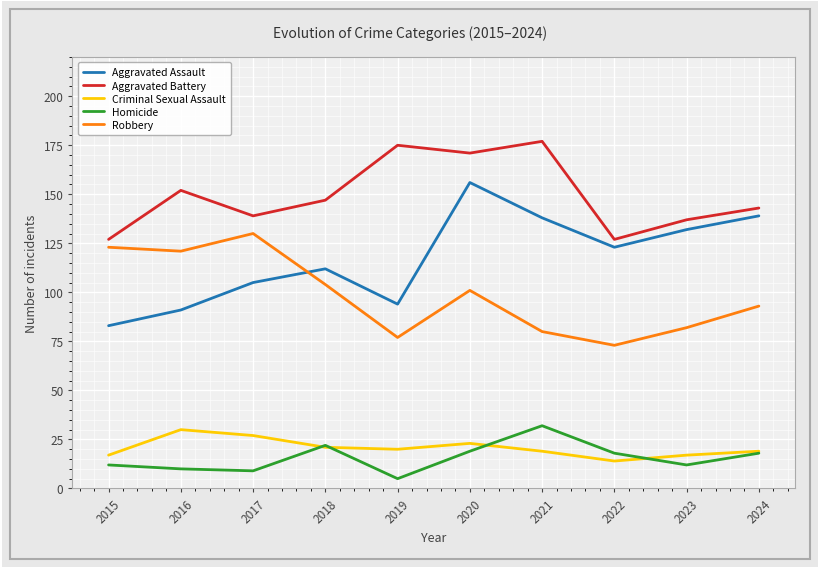

What is the maximum value shown in the chart?

177